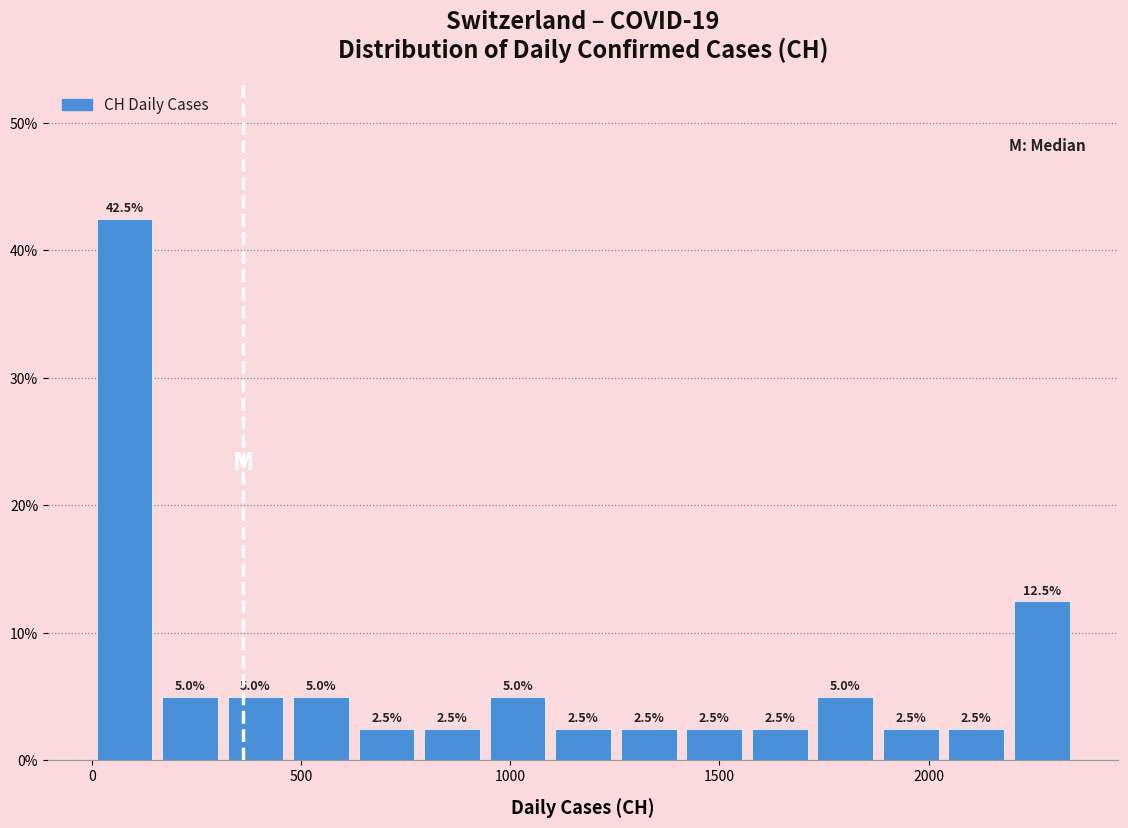

Read against the x-axis, roughly where is the centre of the tallest bar?

100